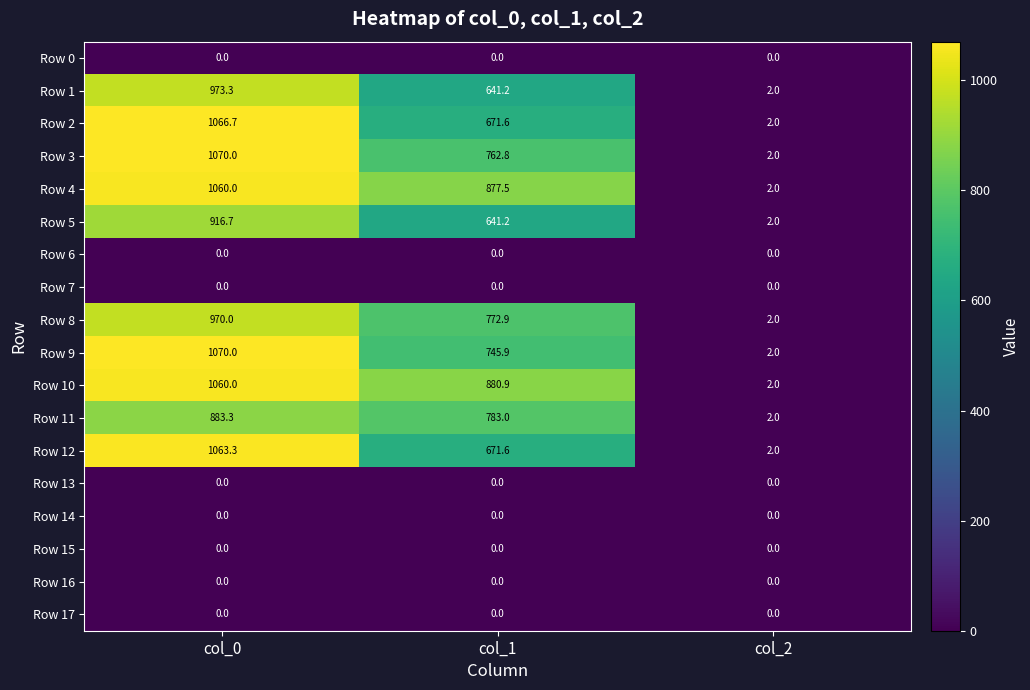

Count the number of data series in this chart.

18